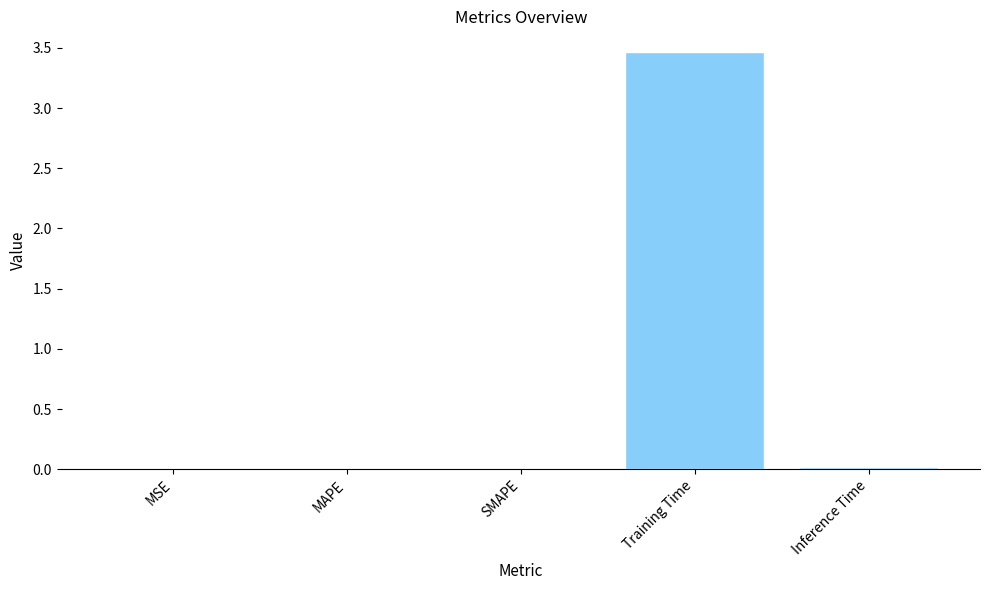

Read the value at Training Time.

3.5